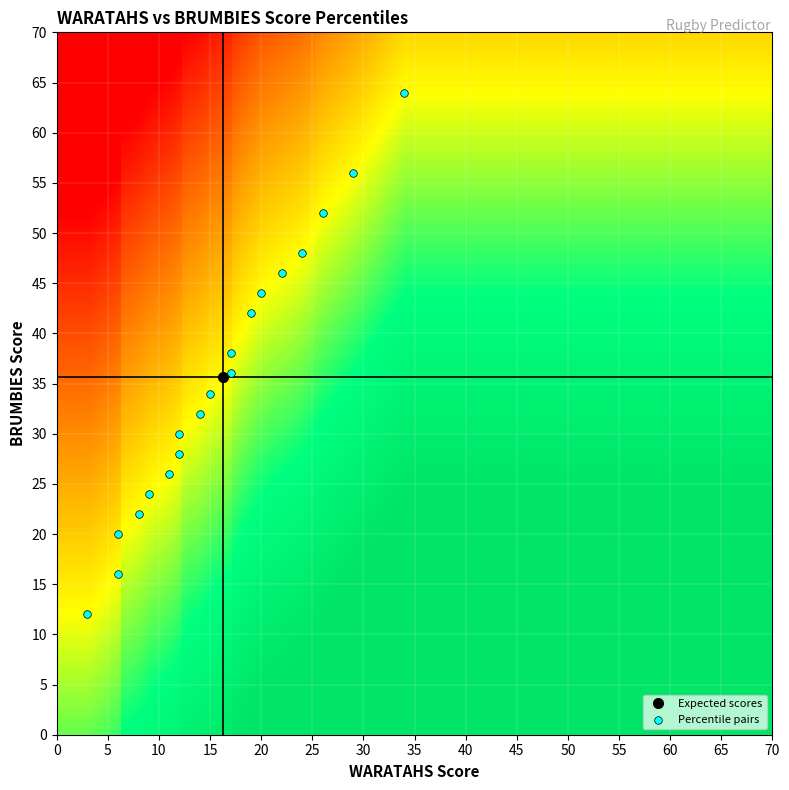

What is the range of Y values (max minus min)?

52